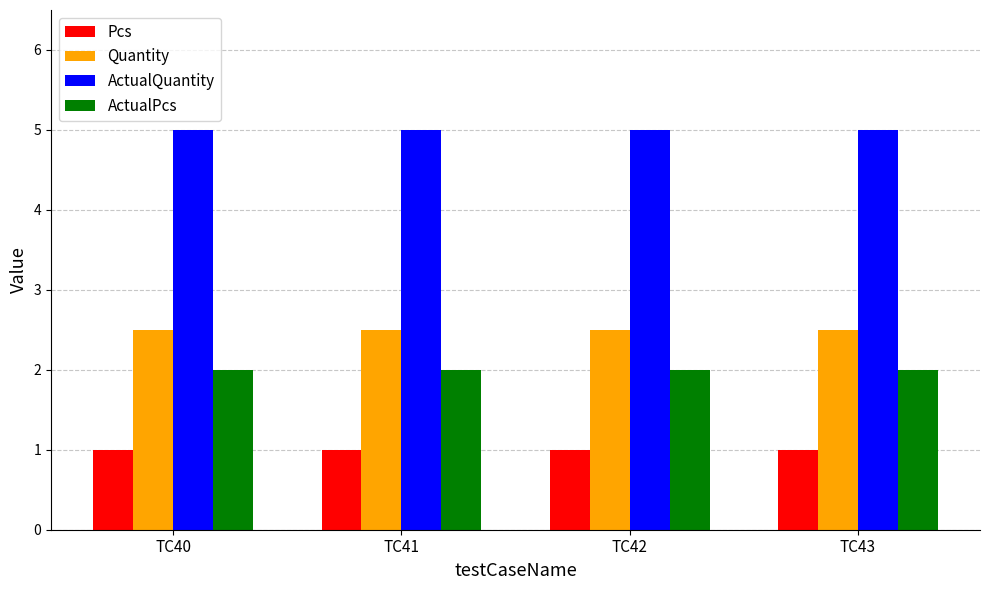

What is the difference between the highest and lowest values at TC41?

4.0